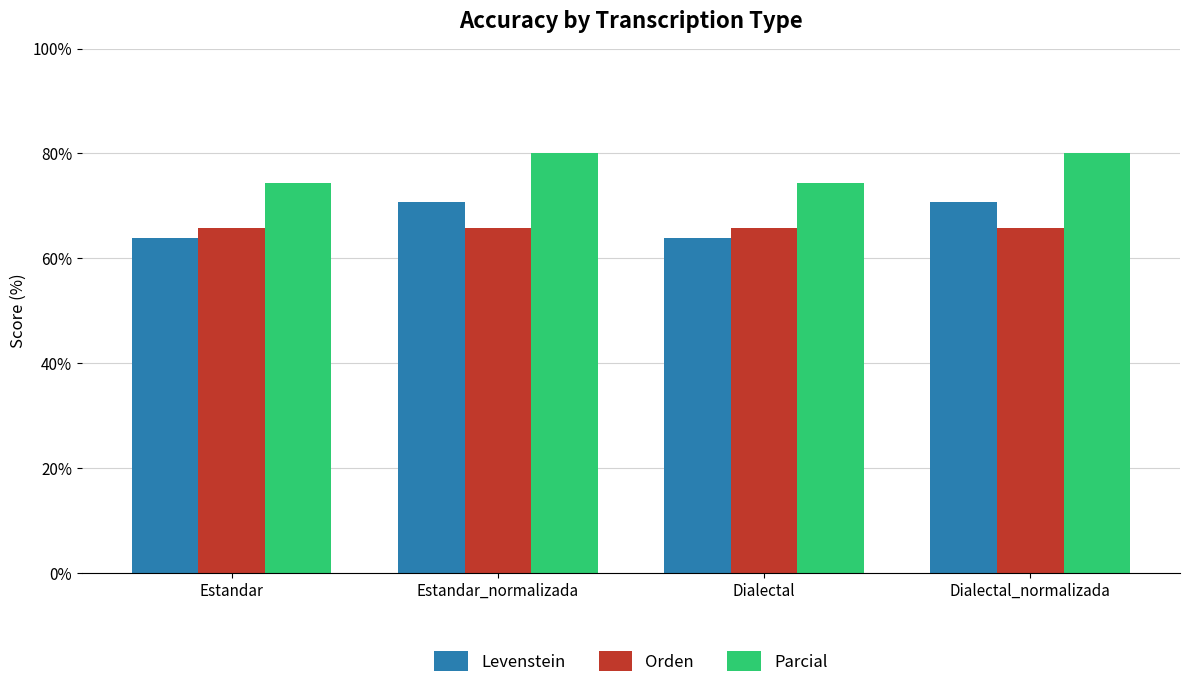

What is the difference between the maximum and minimum values in the Levenstein series?

6.9